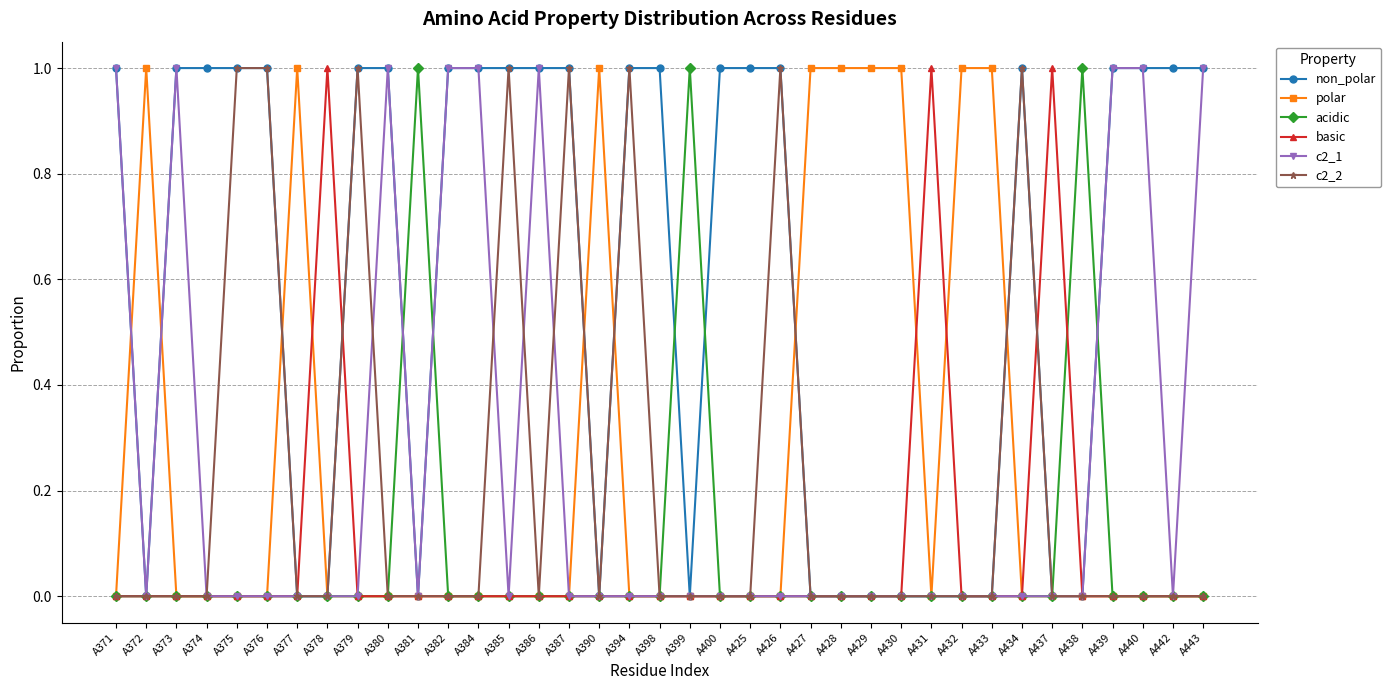

What is the sum of the polar values at A433 and A371?

1